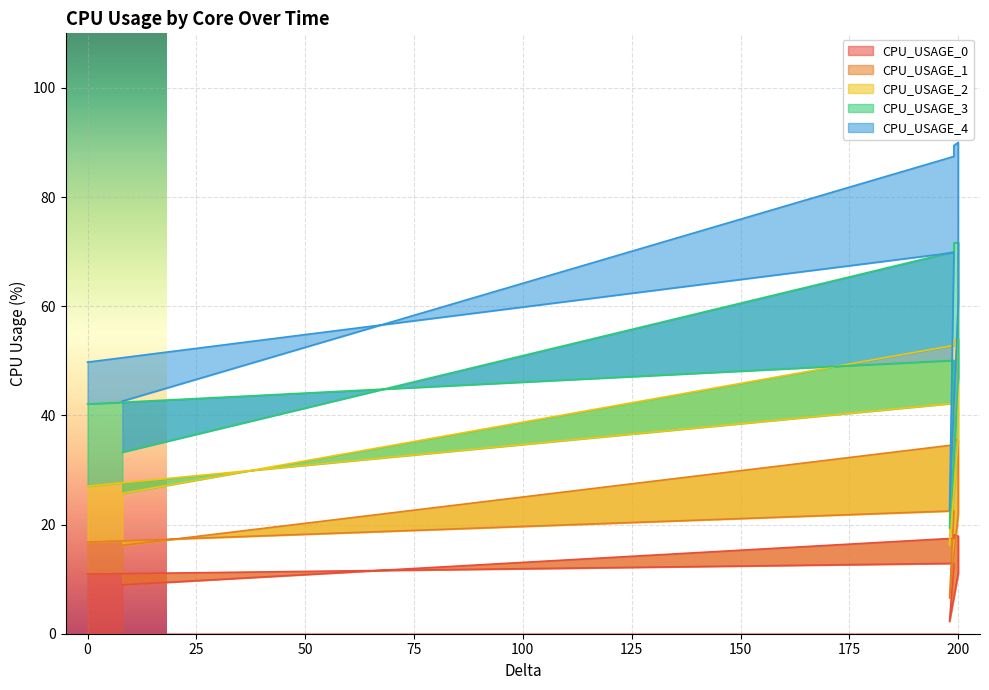

What is the sum of all CPU_USAGE_4 values?

537.2